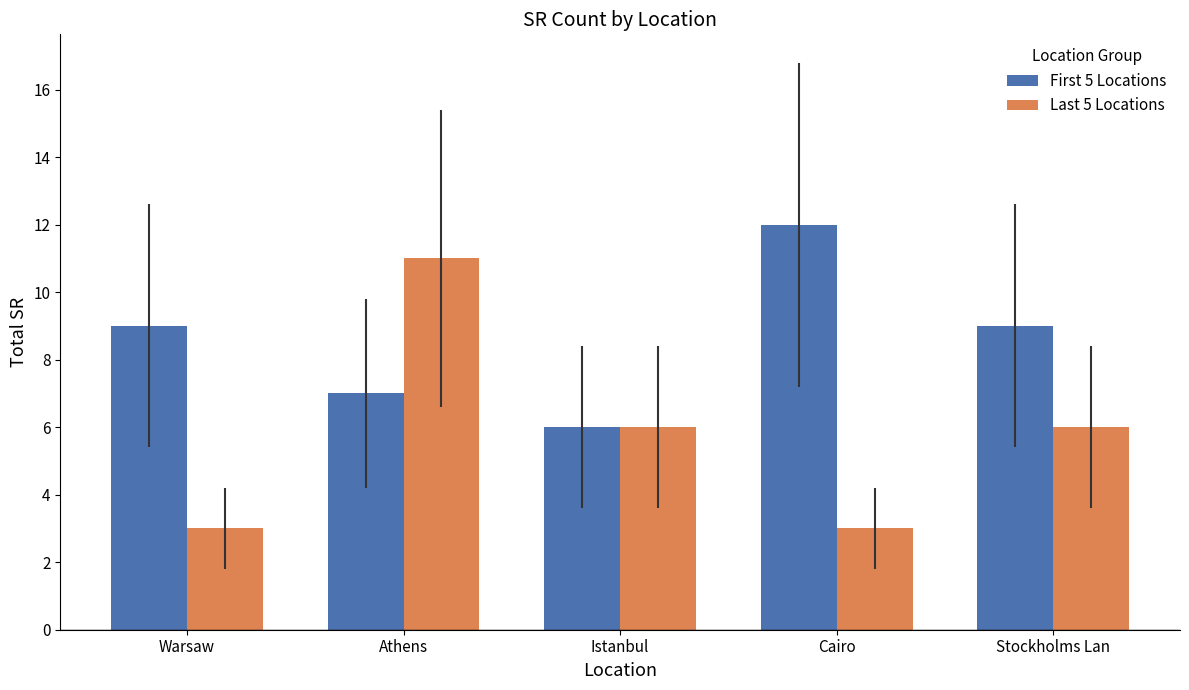

Which series has the largest total across all categories?

First 5 Locations